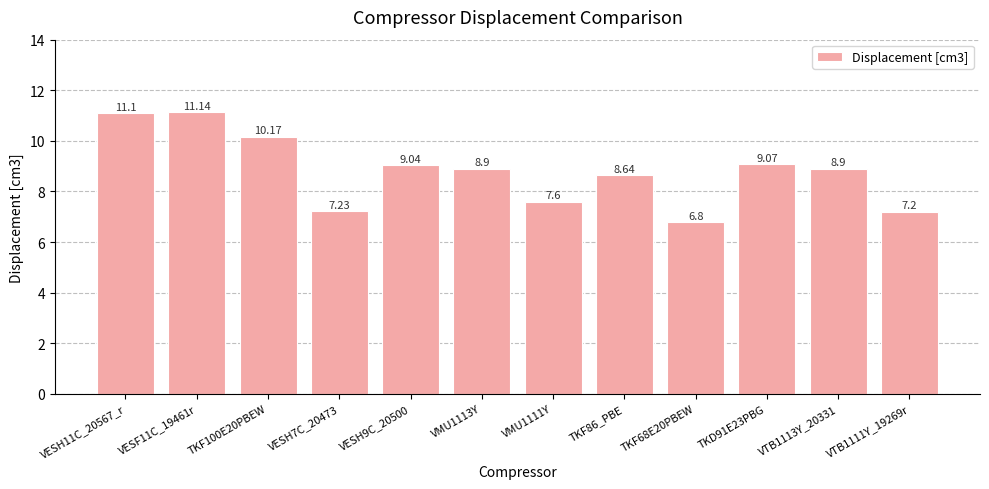

What is the difference between the maximum and minimum values?

4.3